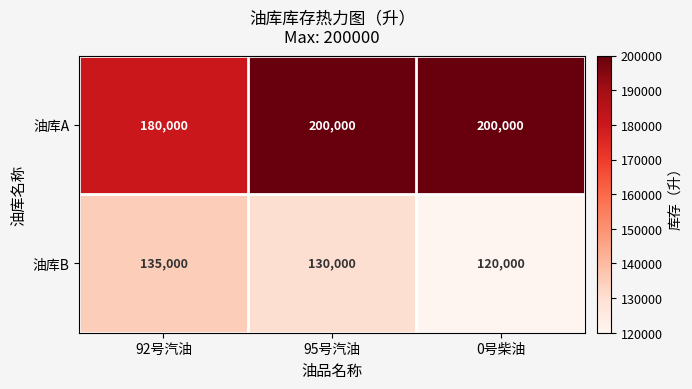

Which category has the lowest value across all series?

0号柴油